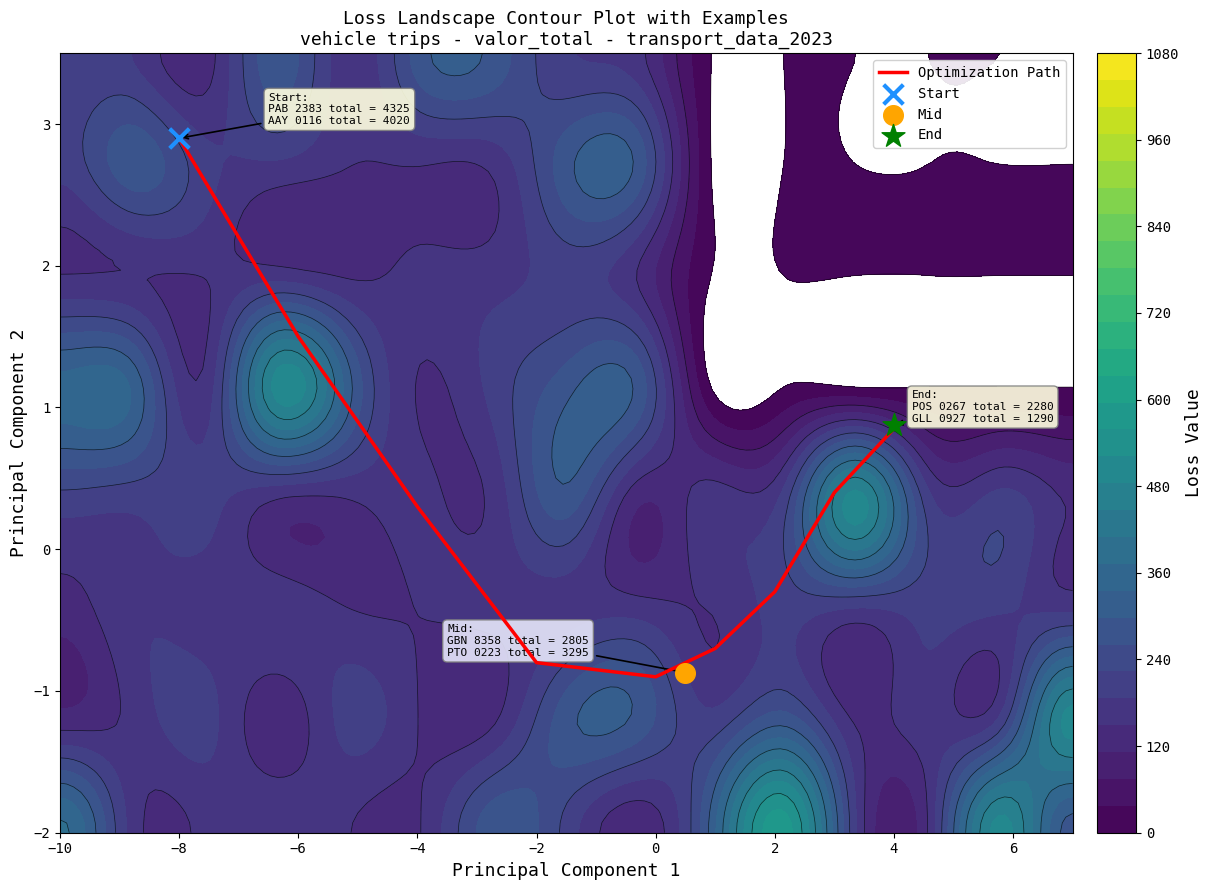

Reading left to right, extract all data points from this chart.

2.9	1.5	0.3	-0.8	-0.9	-0.7	-0.3	0.4	0.8